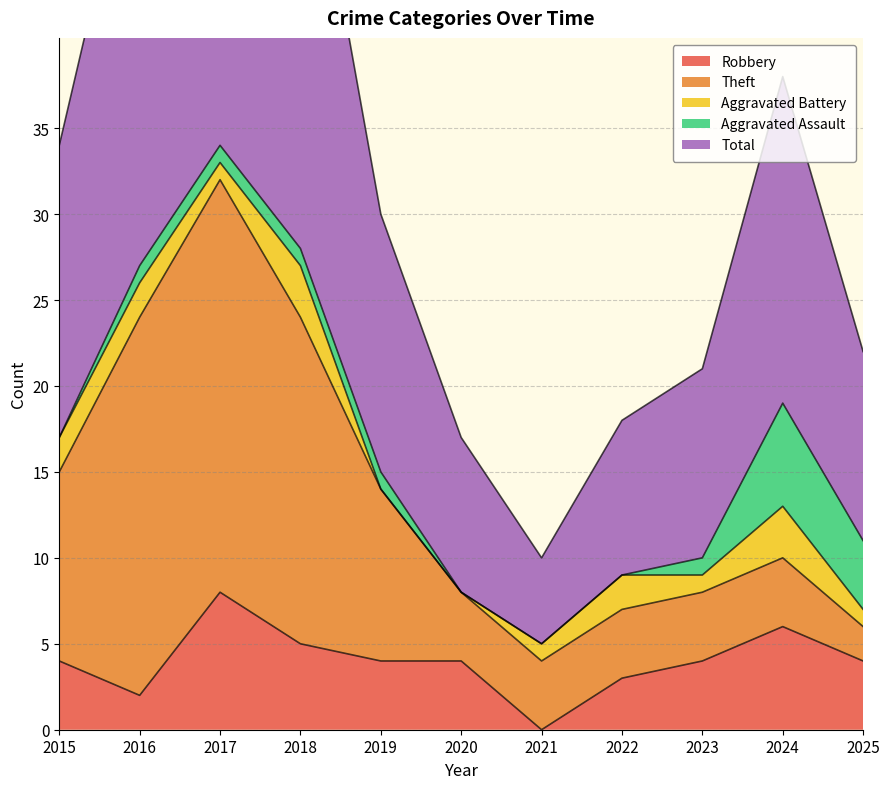

Reading left to right, transcribe all the data shown in this chart.

Robbery: 2015=4	2016=2	2017=8	2018=5	2019=4	2020=4	2021=0	2022=3	2023=4	2024=6	2025=4
Theft: 2015=11	2016=22	2017=24	2018=19	2019=10	2020=4	2021=4	2022=4	2023=4	2024=4	2025=2
Aggravated Battery: 2015=2	2016=2	2017=1	2018=3	2019=0	2020=0	2021=1	2022=2	2023=1	2024=3	2025=1
Aggravated Assault: 2015=0	2016=1	2017=1	2018=1	2019=1	2020=0	2021=0	2022=0	2023=1	2024=6	2025=4
Total: 2015=17	2016=27	2017=35	2018=28	2019=15	2020=9	2021=5	2022=9	2023=11	2024=19	2025=11